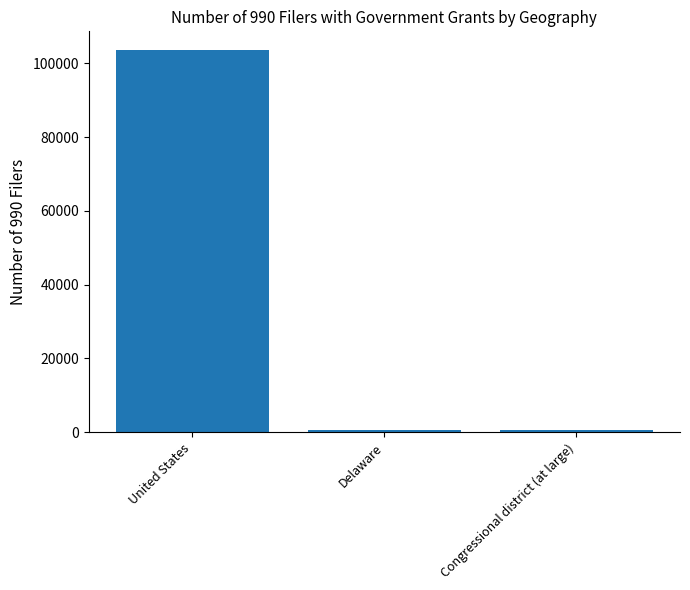

The chart shows a value of 184193 at United States. True or false?

False